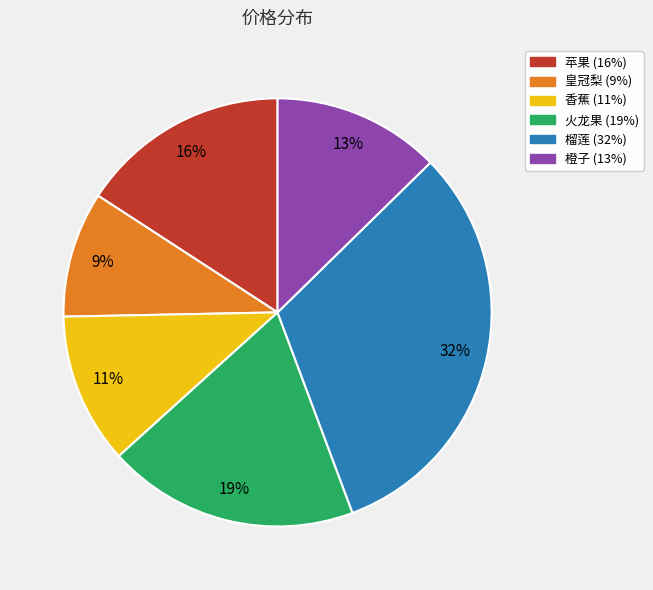

Which slice is the smallest?

皇冠梨